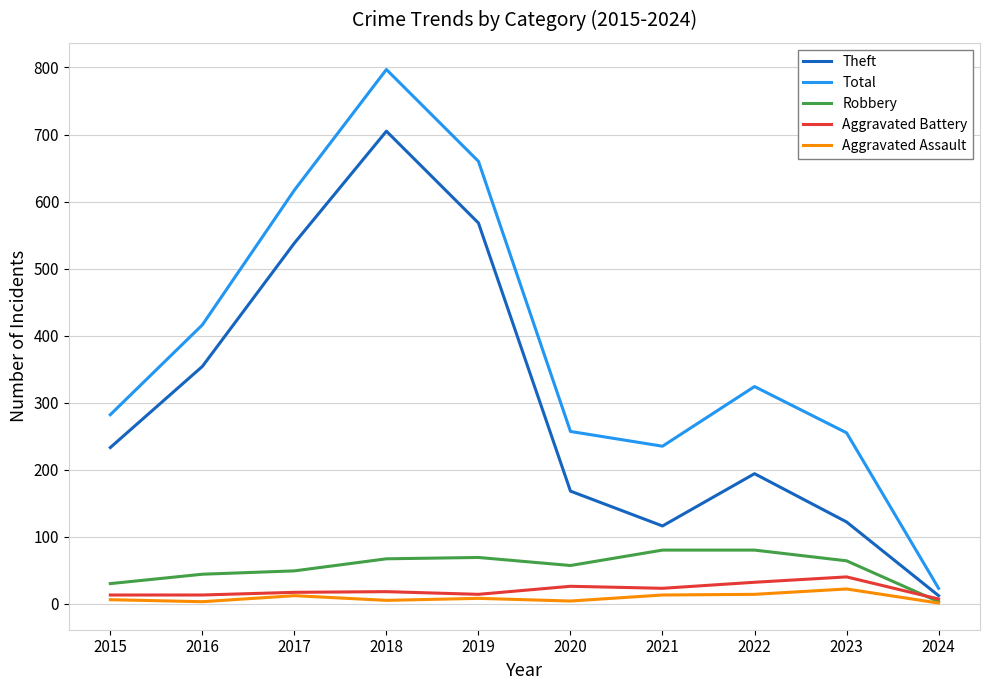

What is the sum of all Robbery values?

543